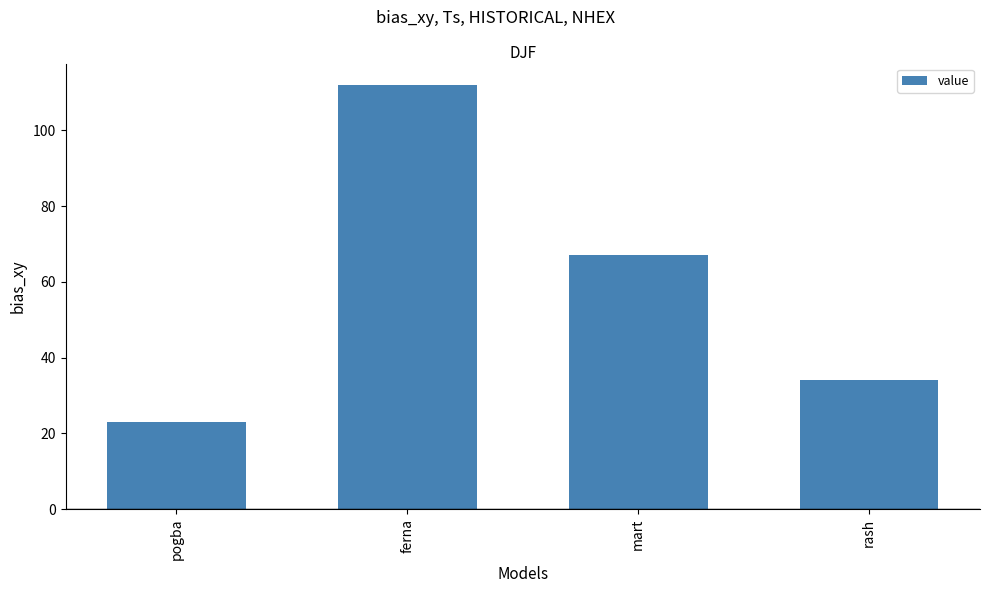

The value at rash is 12. True or false?

False